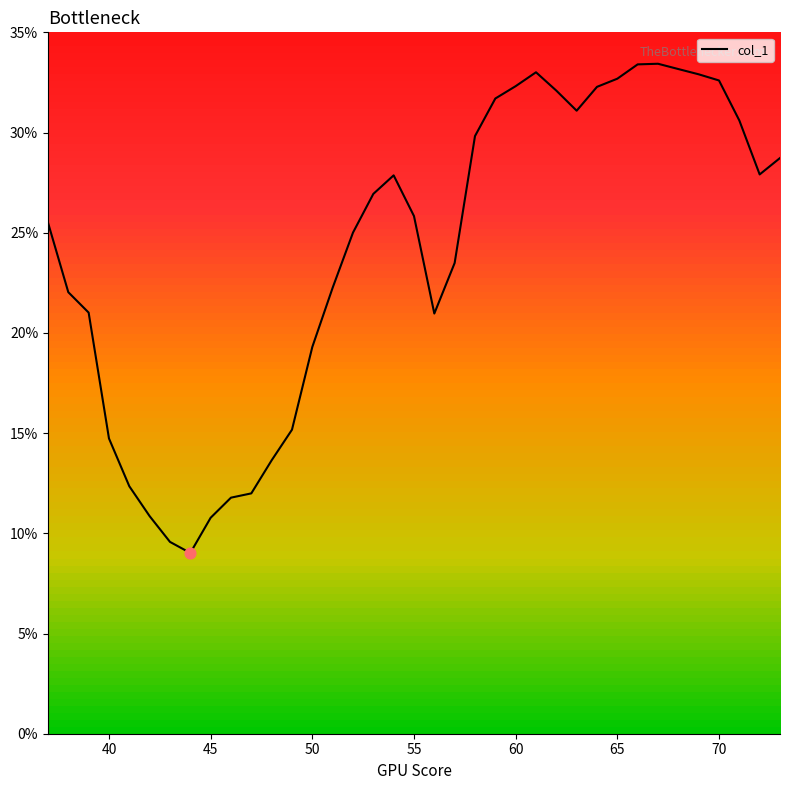

What is the minimum value shown in the chart?

9.0